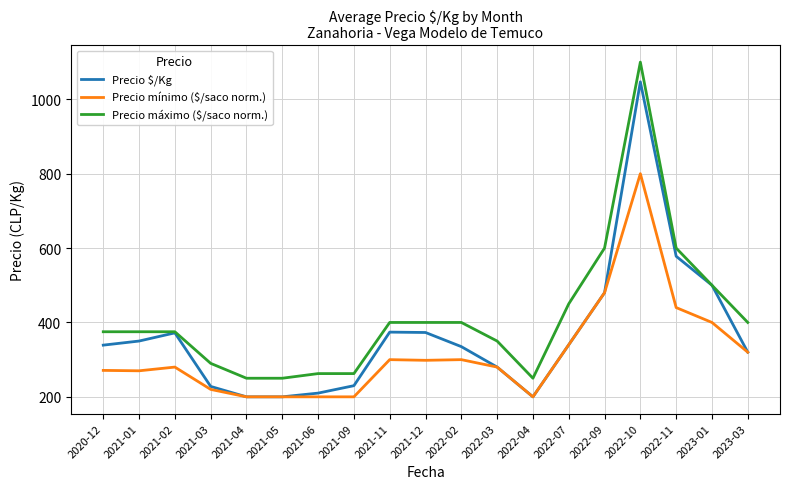

Which series has the largest total across all categories?

Precio máximo ($/saco norm.)